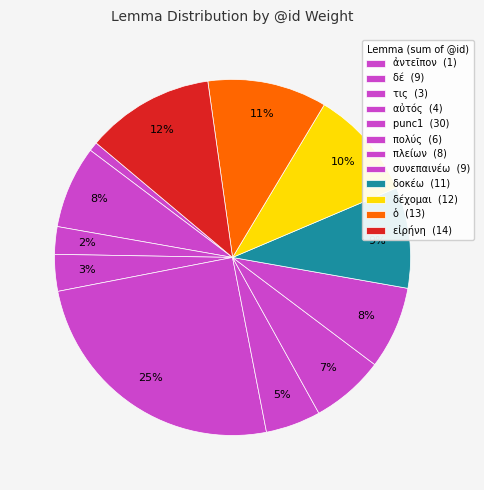

Which slice is the largest?

punc1